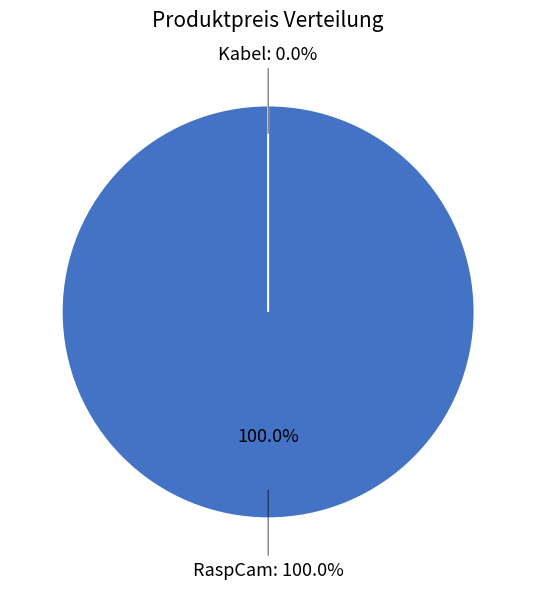

Is there a majority slice in this chart?

Yes